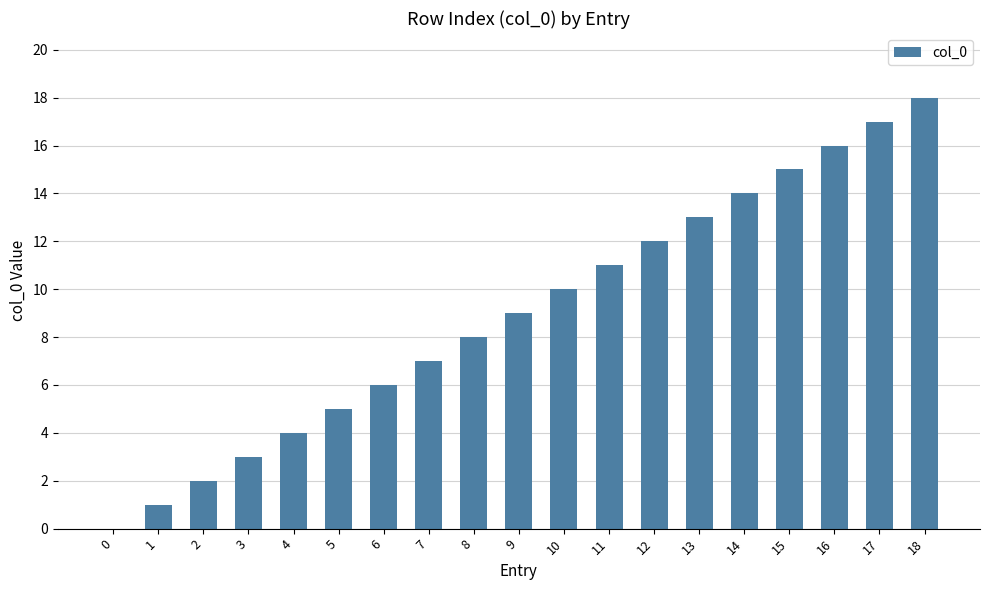

What is the sum of all values?

171